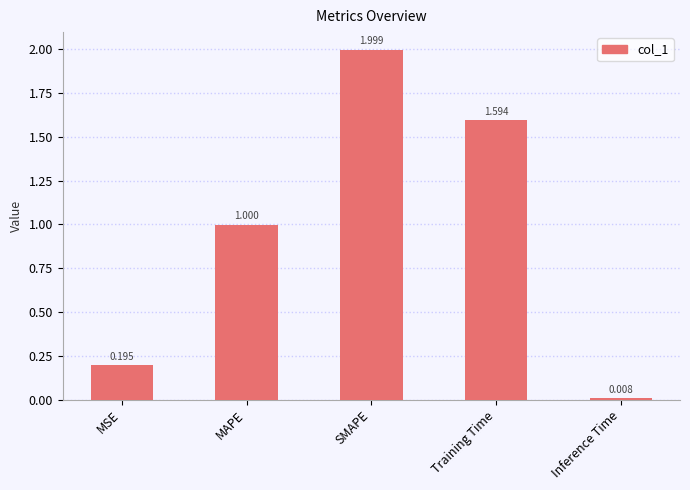

What is the change in value from MSE to Inference Time?

-0.2